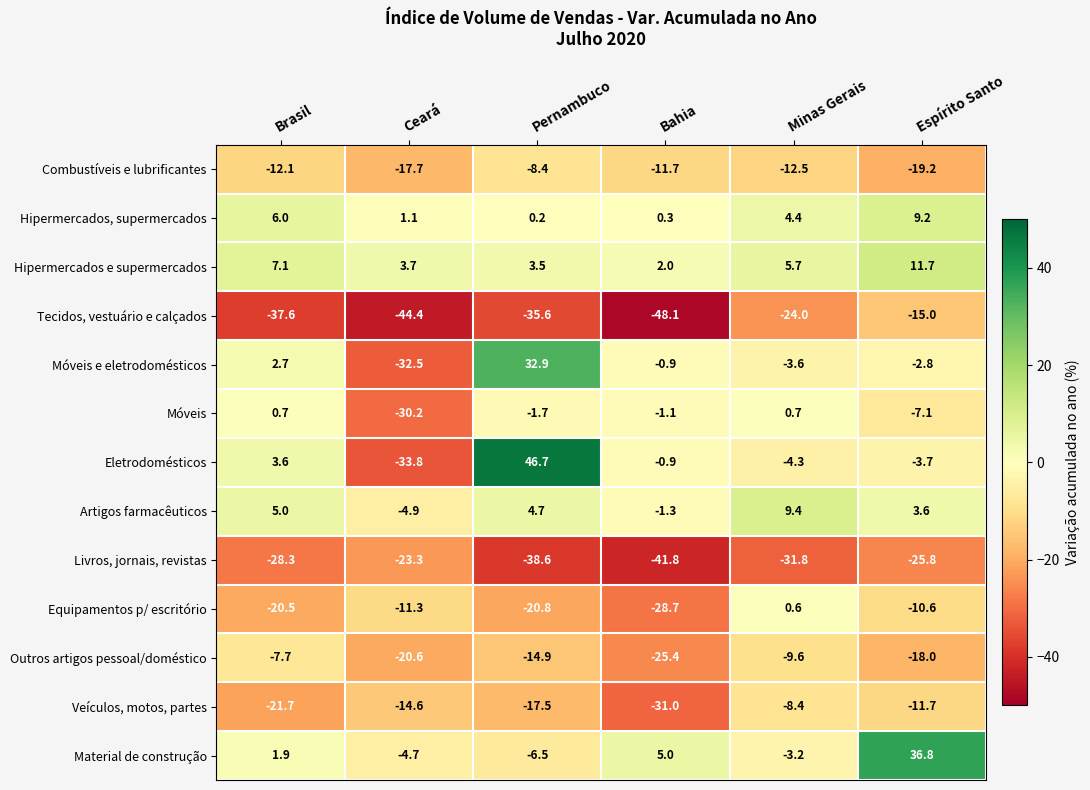

True or false: Hipermercados, supermercados has a value of 9.2 at Espírito Santo.

True